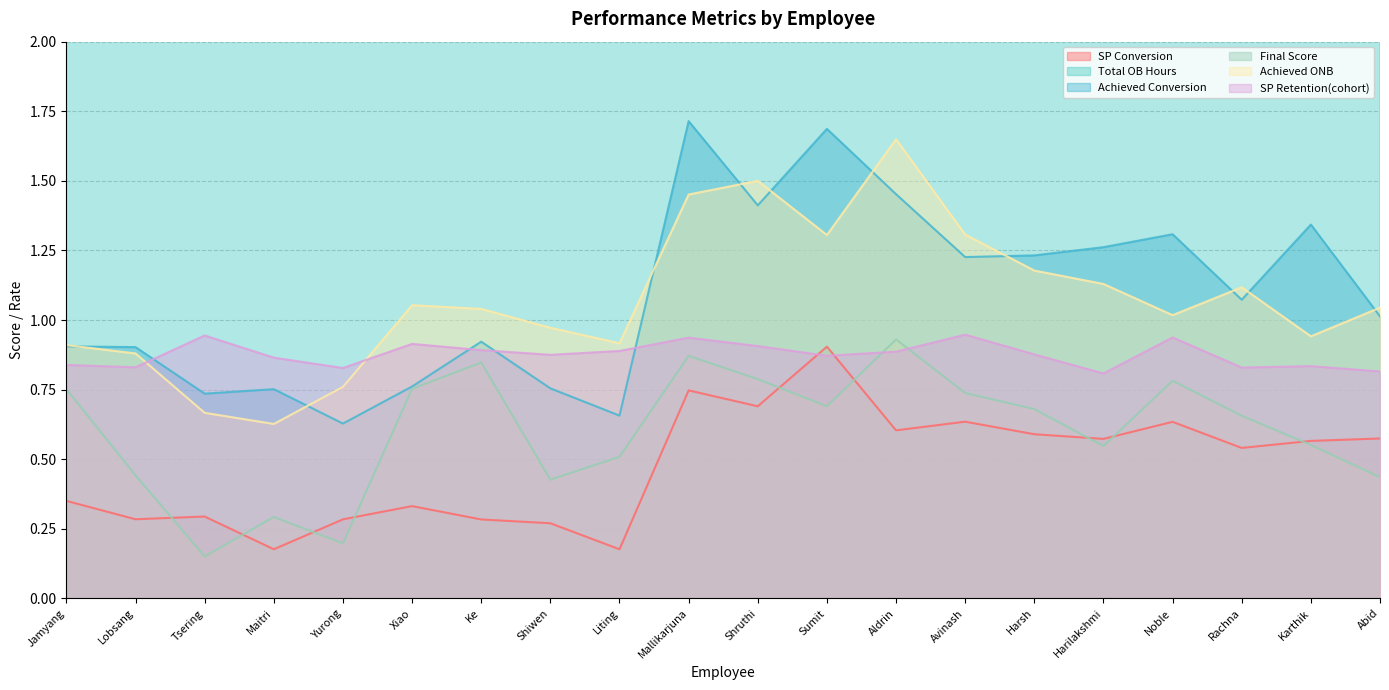

Which category has the lowest value across all series?

Tsering